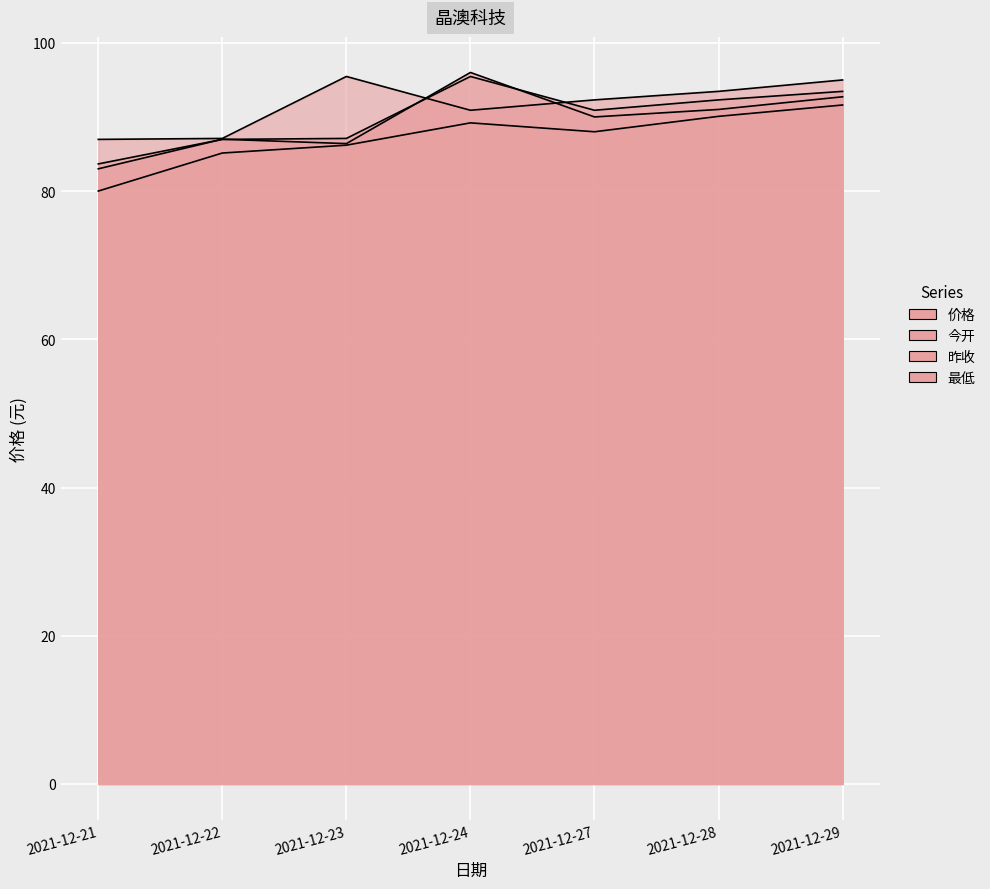

What value does the 最低 series have at 2021-12-22?

85.1